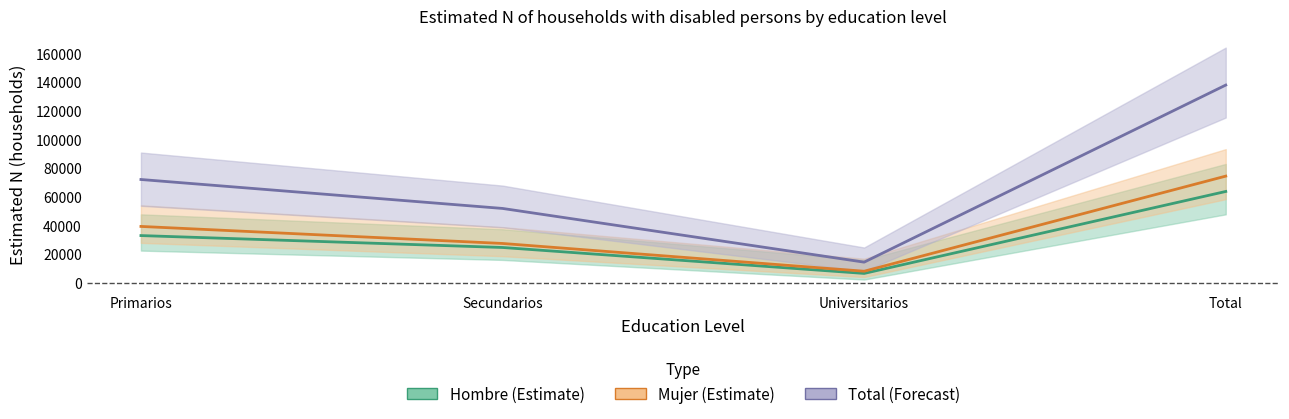

Rank the categories by Hombre - N estimada value from highest to lowest.

Total, Primarios, Secundarios, Universitarios